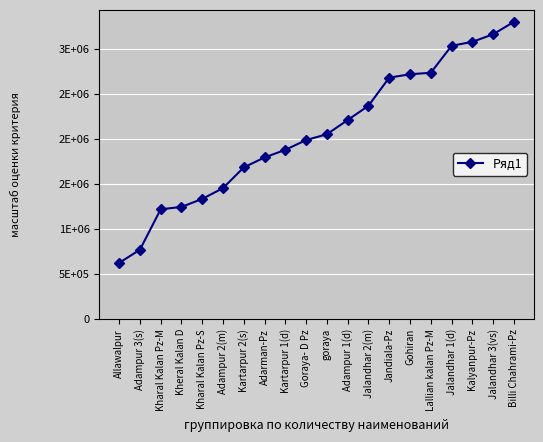

What is the minimum value shown in the chart?

622000.0